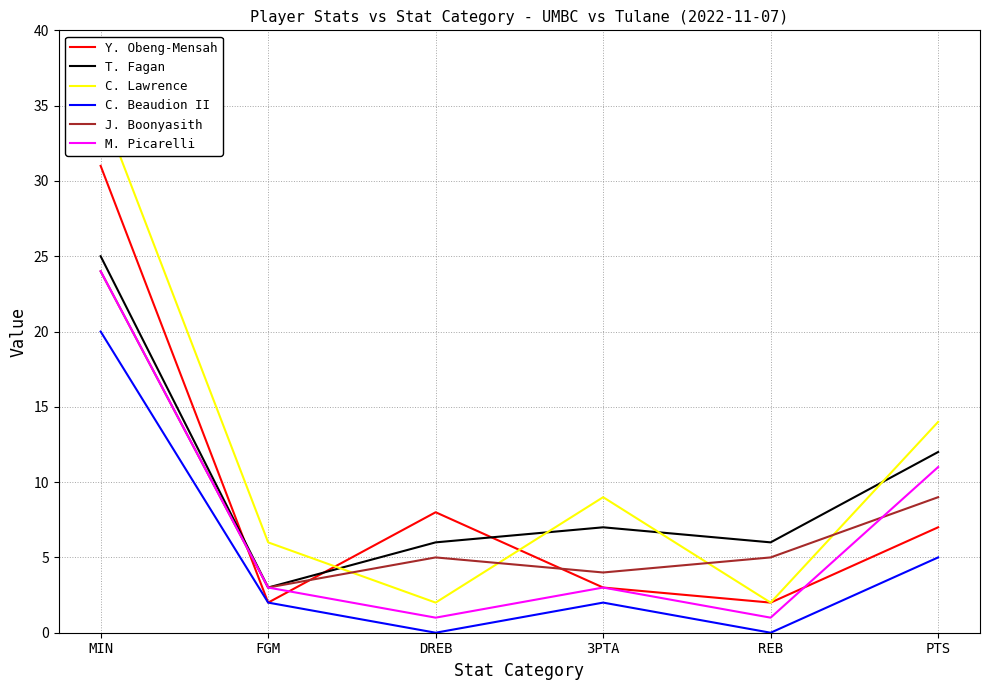

Rank the categories by C. Beaudion II value from lowest to highest.

DREB, REB, FGM, 3PTA, PTS, MIN